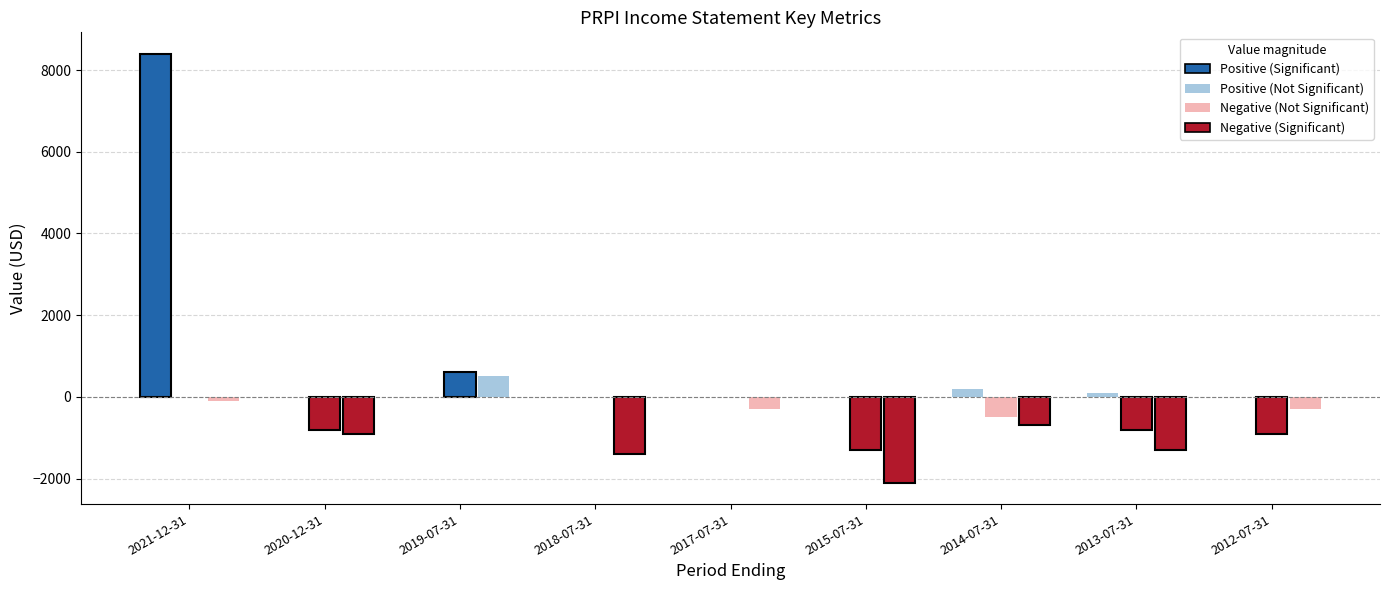

How many bars are there in each group?

3